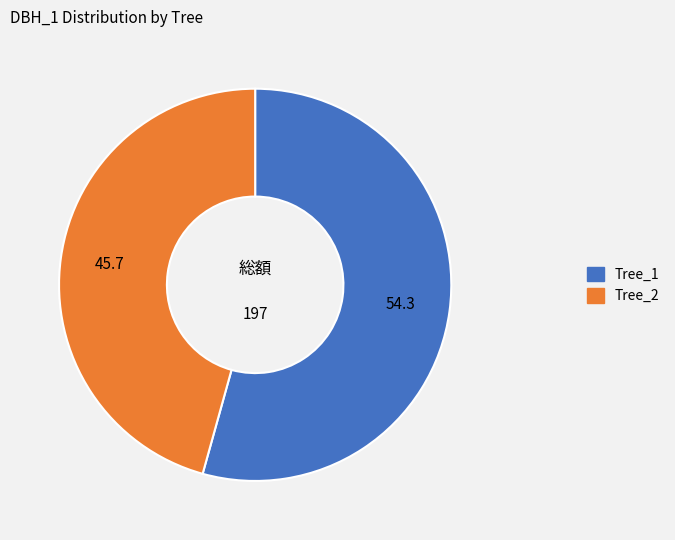

Is there any slice that represents more than half of the pie?

Yes